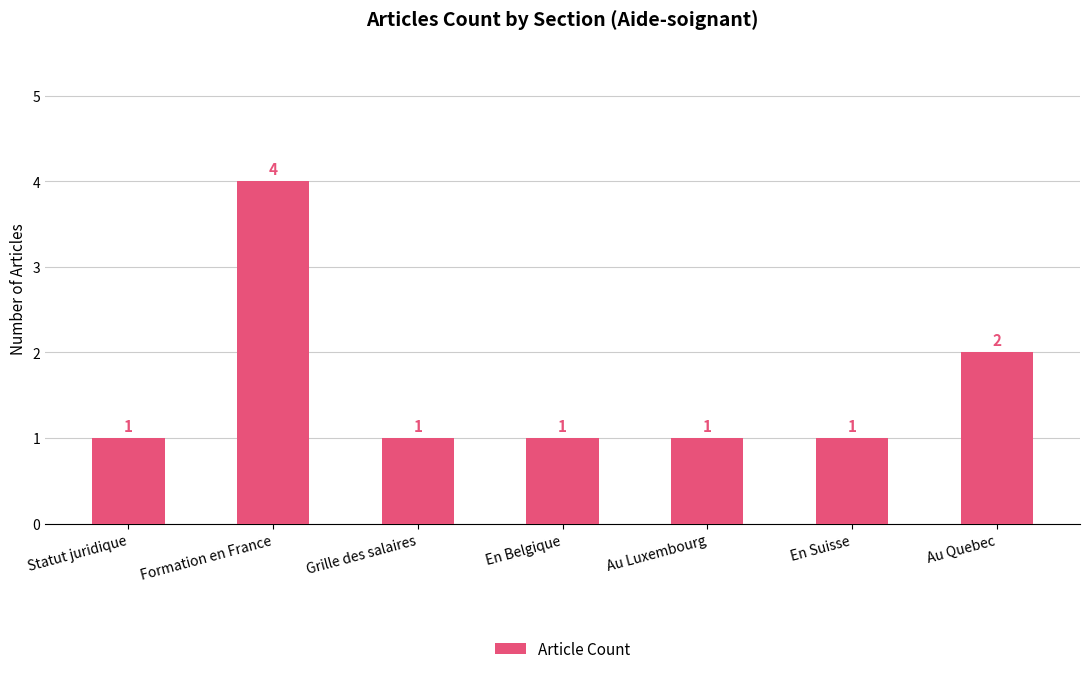

Is it true that the value at Statut juridique is 1?

True